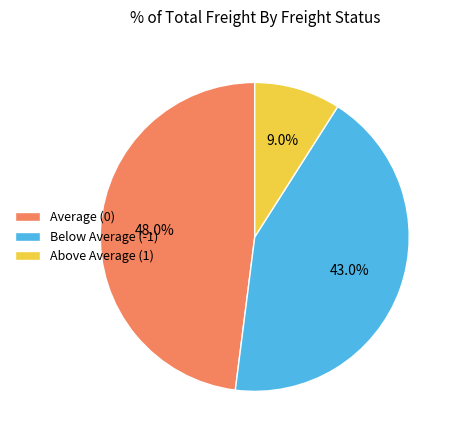

What portion of the pie excludes Below Average (-1)?

57.0%